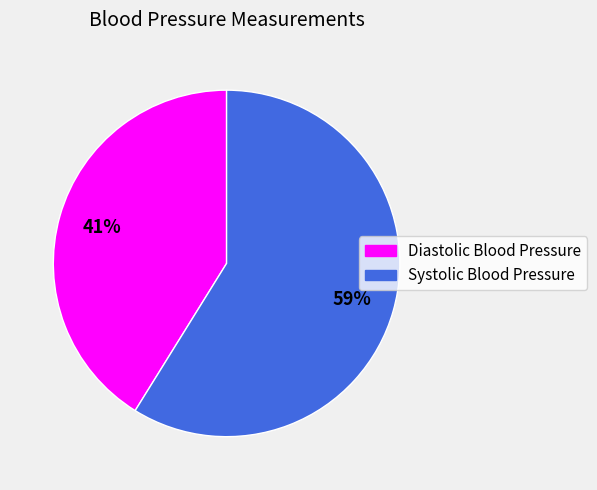

What is the ratio of the value at Systolic Blood Pressure to the value at Diastolic Blood Pressure?

1.4